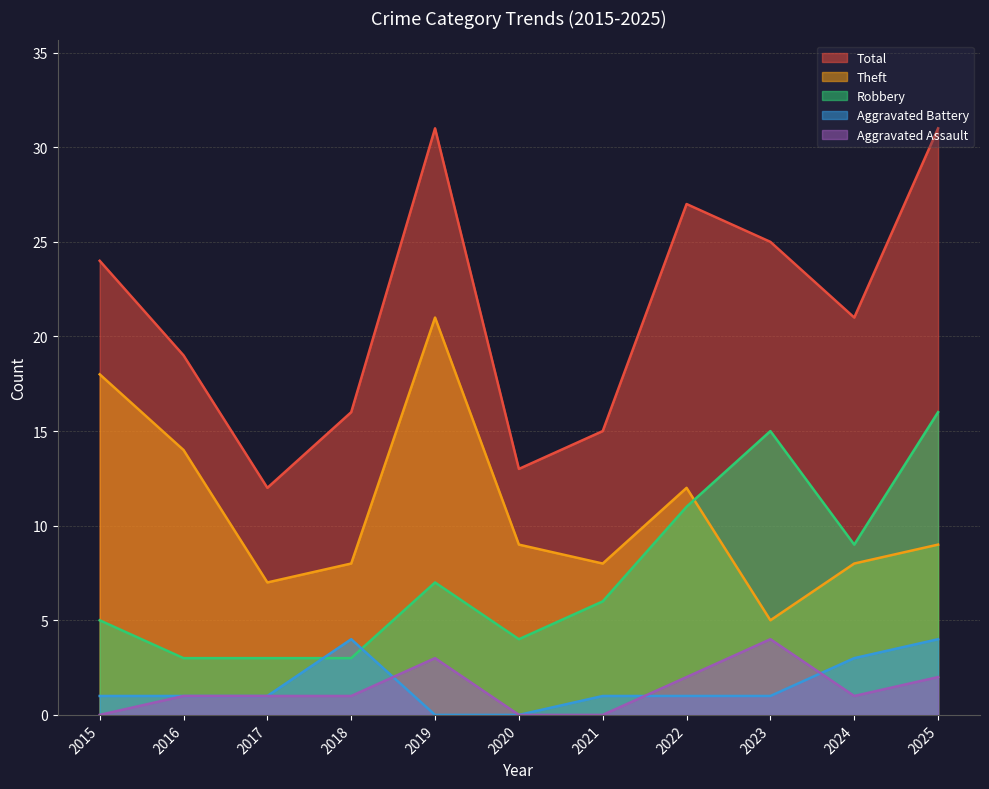

True or false: Theft and Aggravated Assault cross at least once.

False